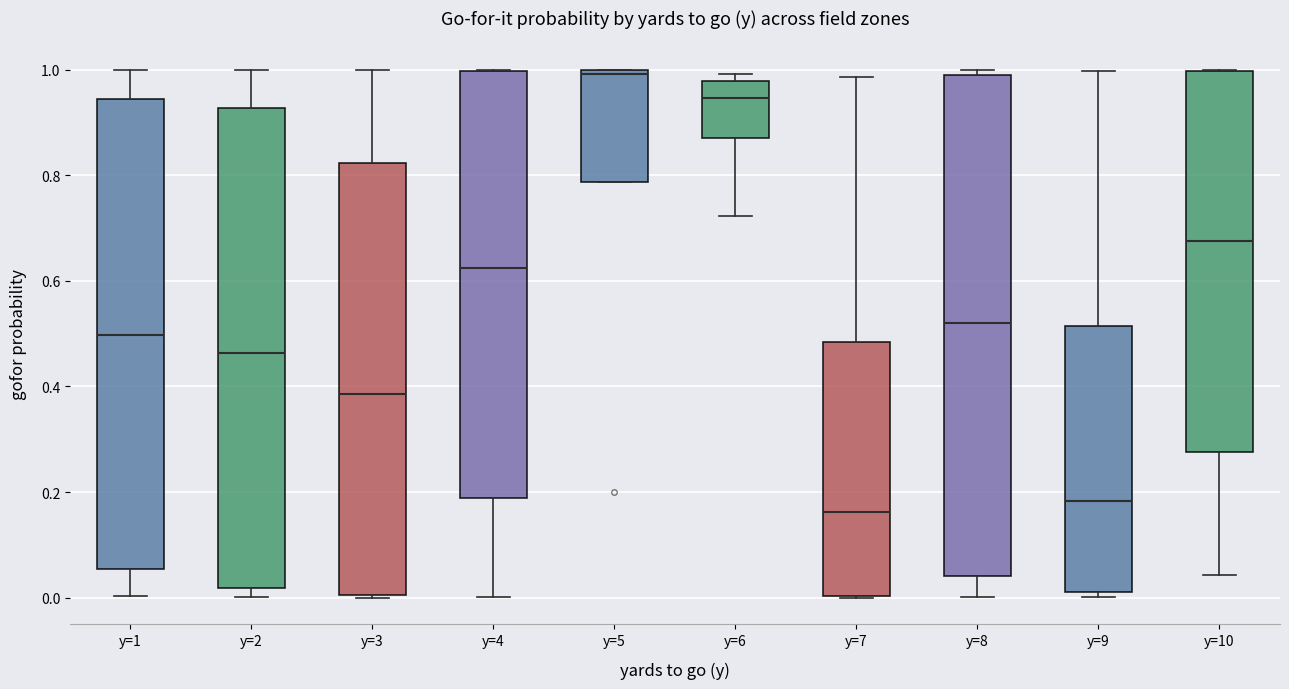

Comparing the boxes themselves (not the whiskers), which one is the tallest?

y=8